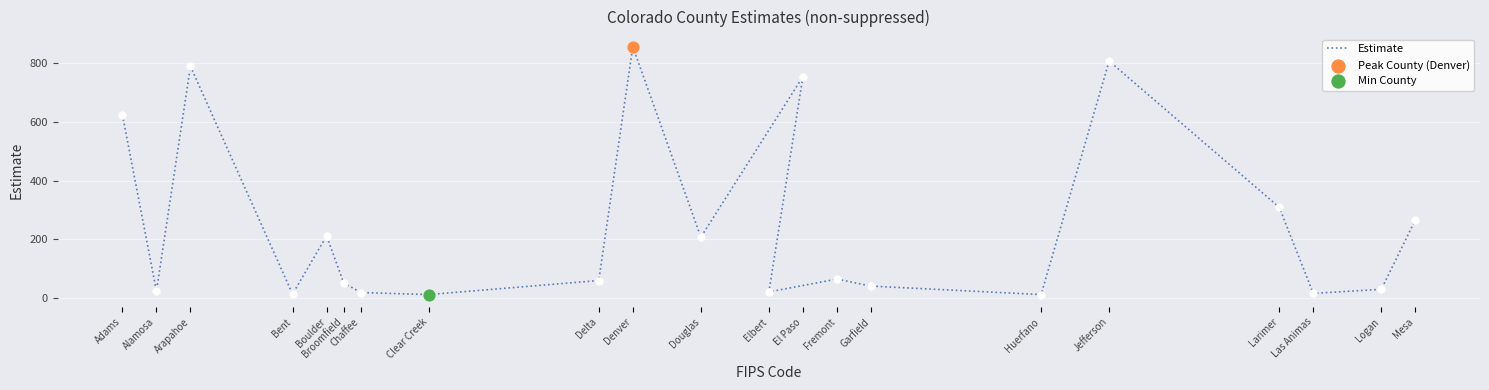

What is the ratio of the value at Garfield to the value at Boulder?

0.2